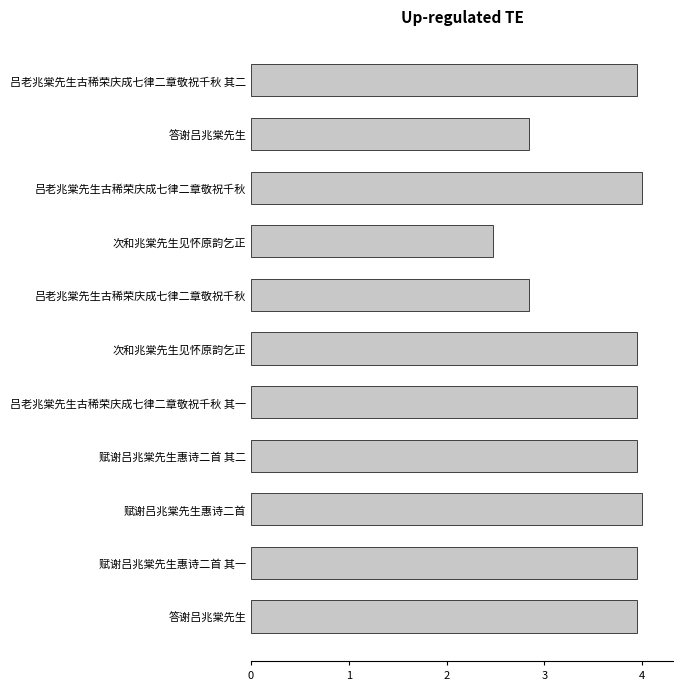

Are the bars horizontal?

Yes